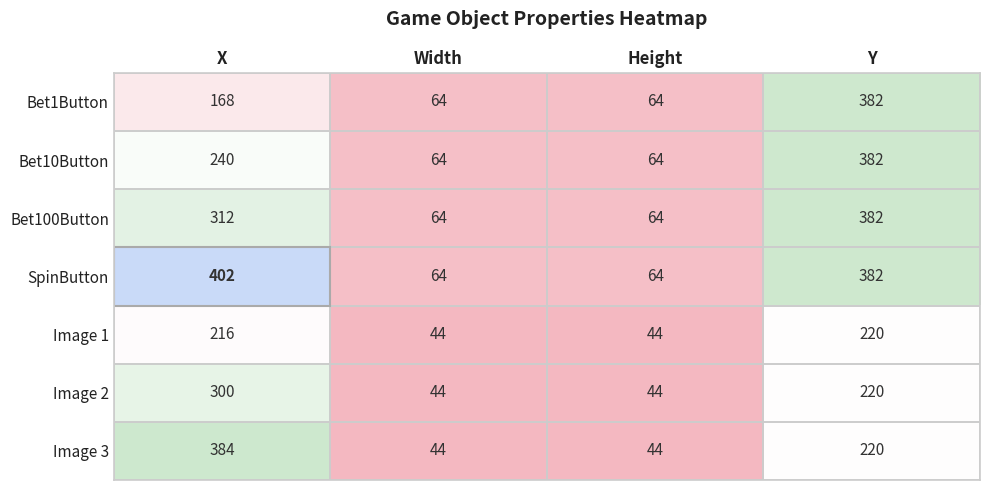

At which category is the sum across all series the highest?

Y